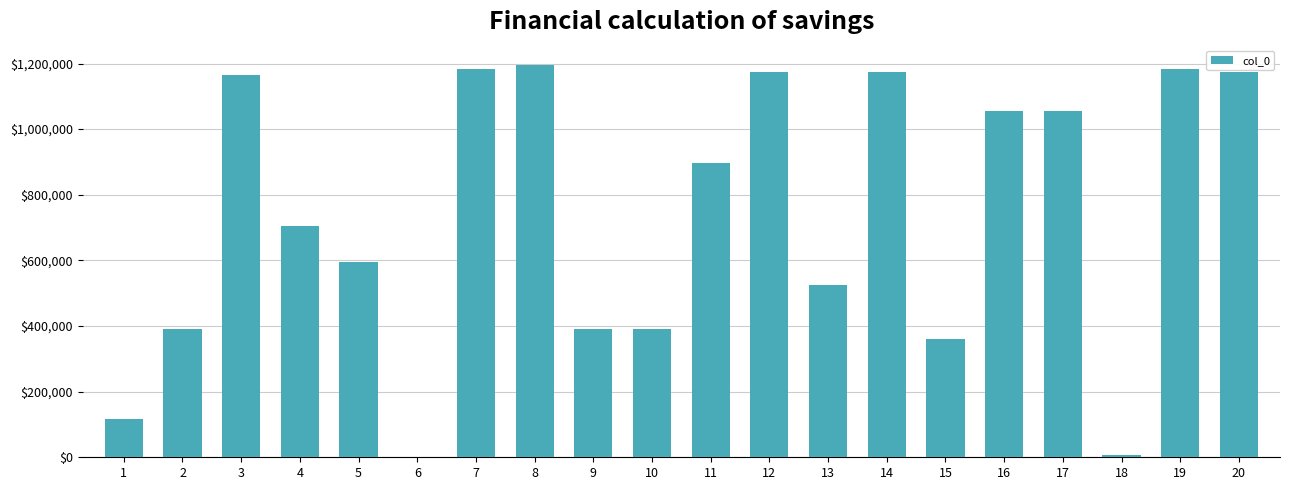

How many categories are shown in the chart?

20